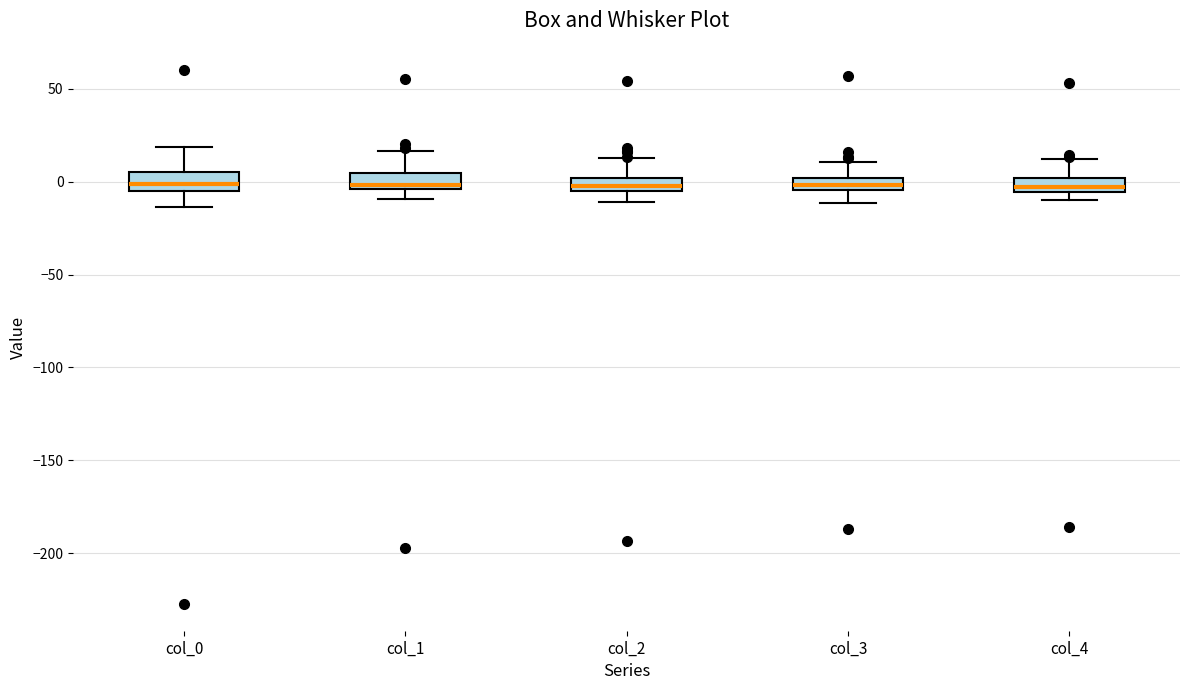

Where does the lower whisker of the box for col_3 end on the y-axis? The values are not printed on the chart, so give them approximately, as read against the axis.

-10